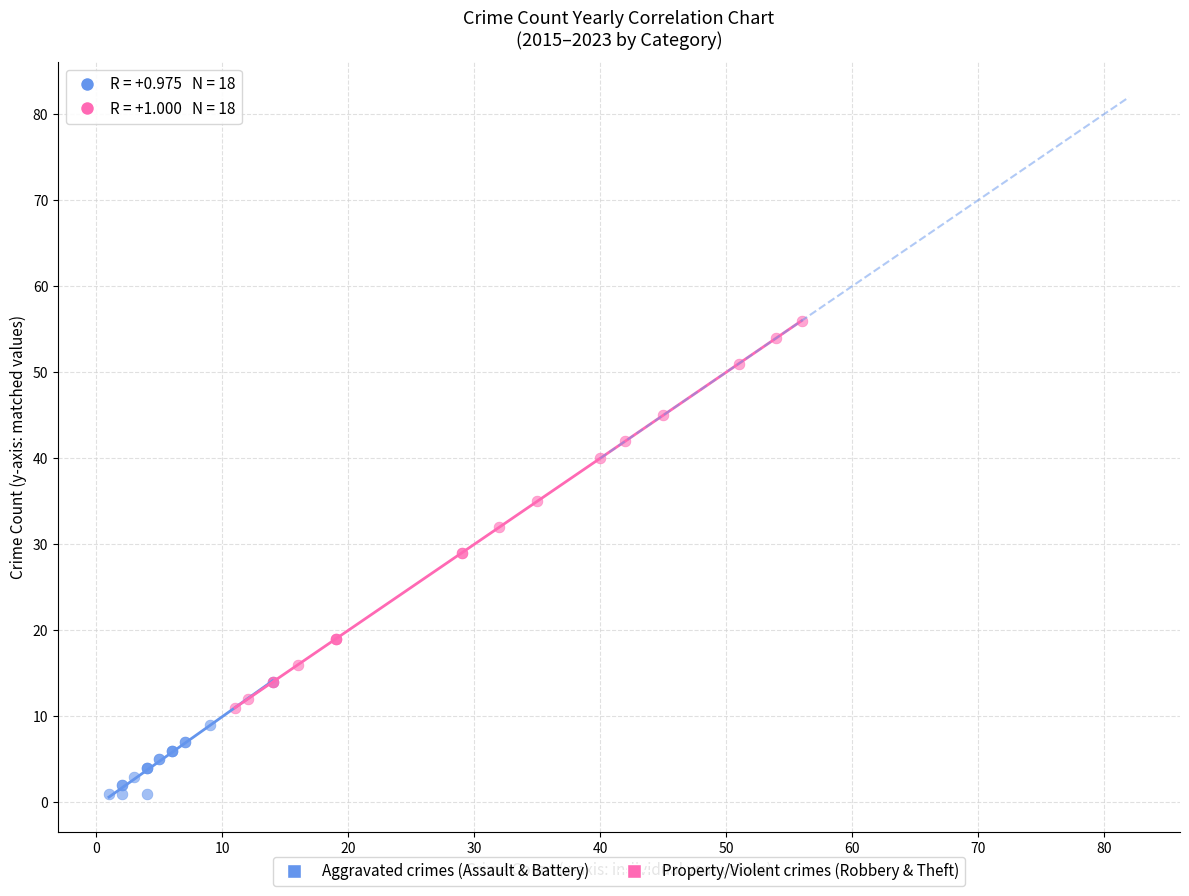

Which series contains the lowest Y value?

Aggravated crimes (Assault & Battery)